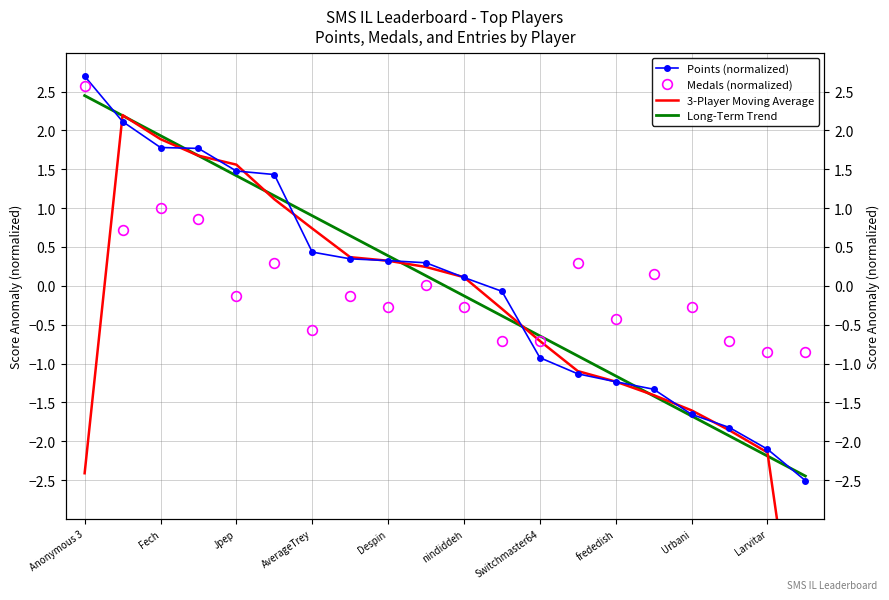

Which series ends up on top after the final intersection of 3-Player Moving Average and Points (normalized)?

Points (normalized)